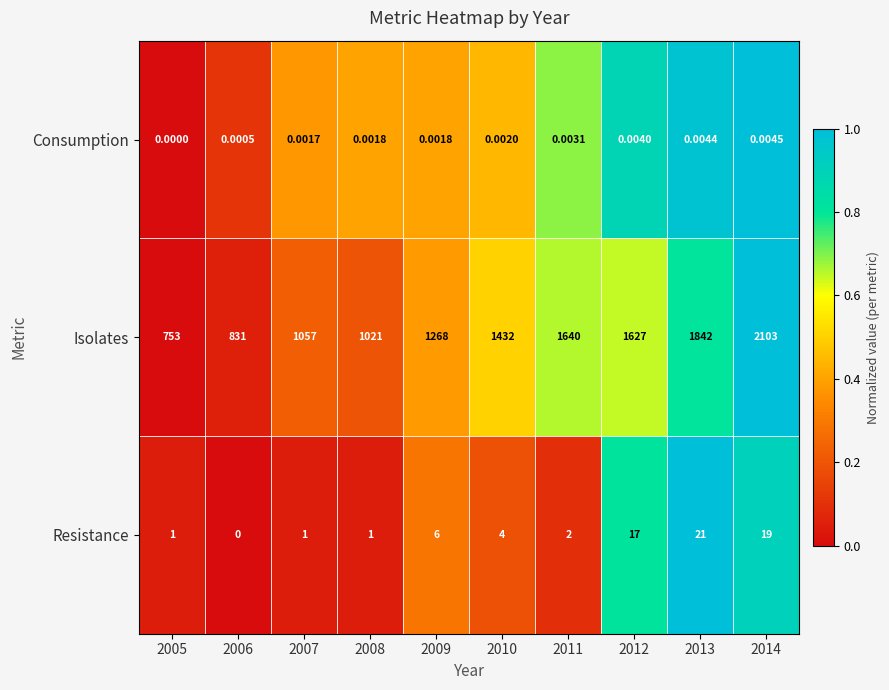

Is the value of Consumption at 2008 greater than the value of Resistance at 2005?

No